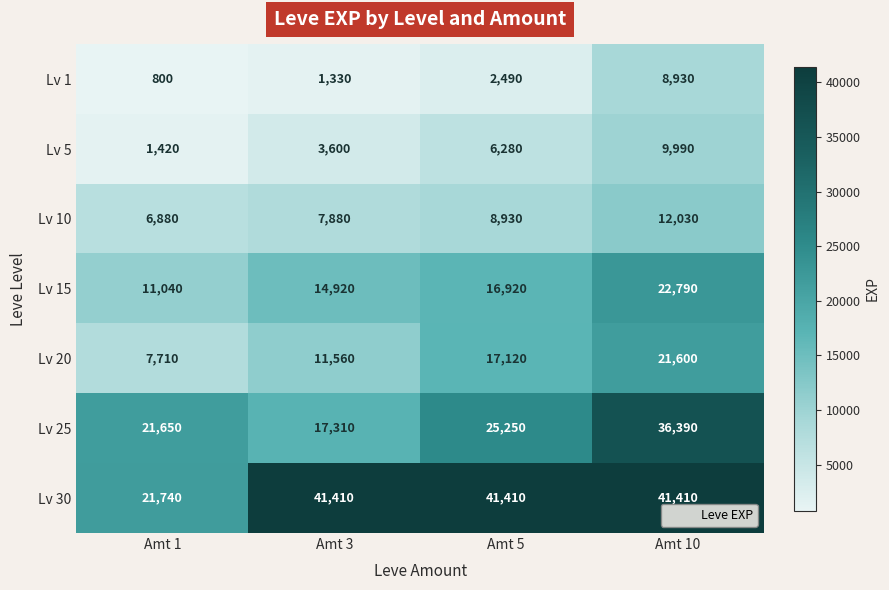

Where is Lv 10 nearest to the value 9455?

Amt 5